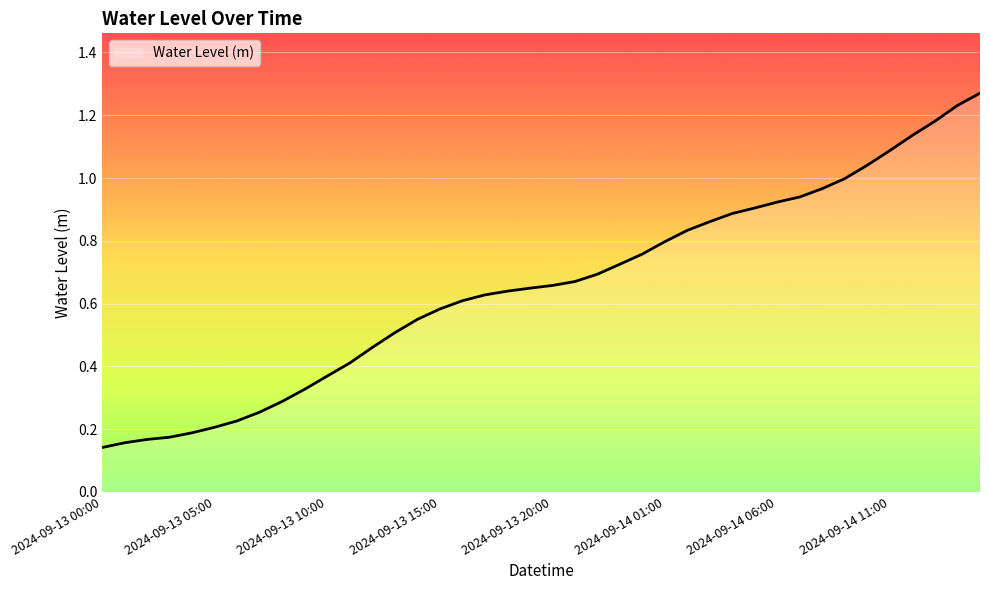

Does the chart have visible grid lines?

Yes